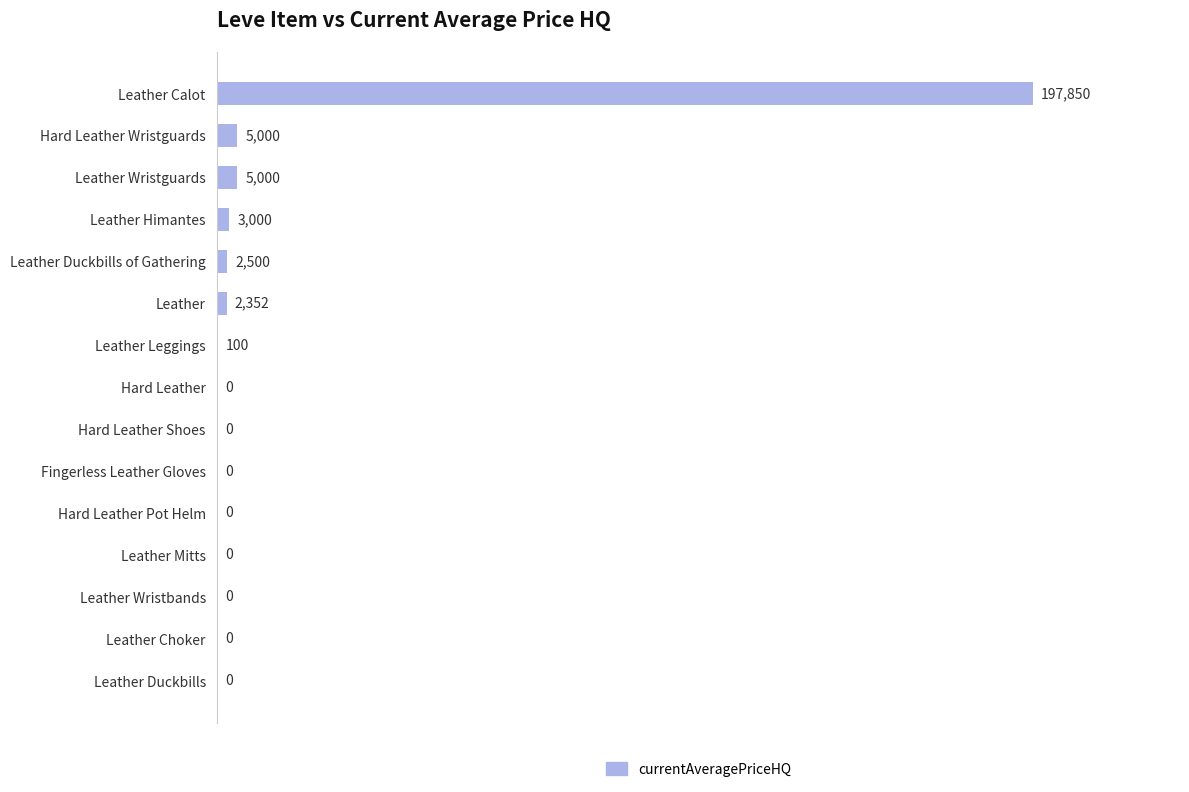

What is the change in value from Leather Duckbills to Leather Himantes?

+3000.0